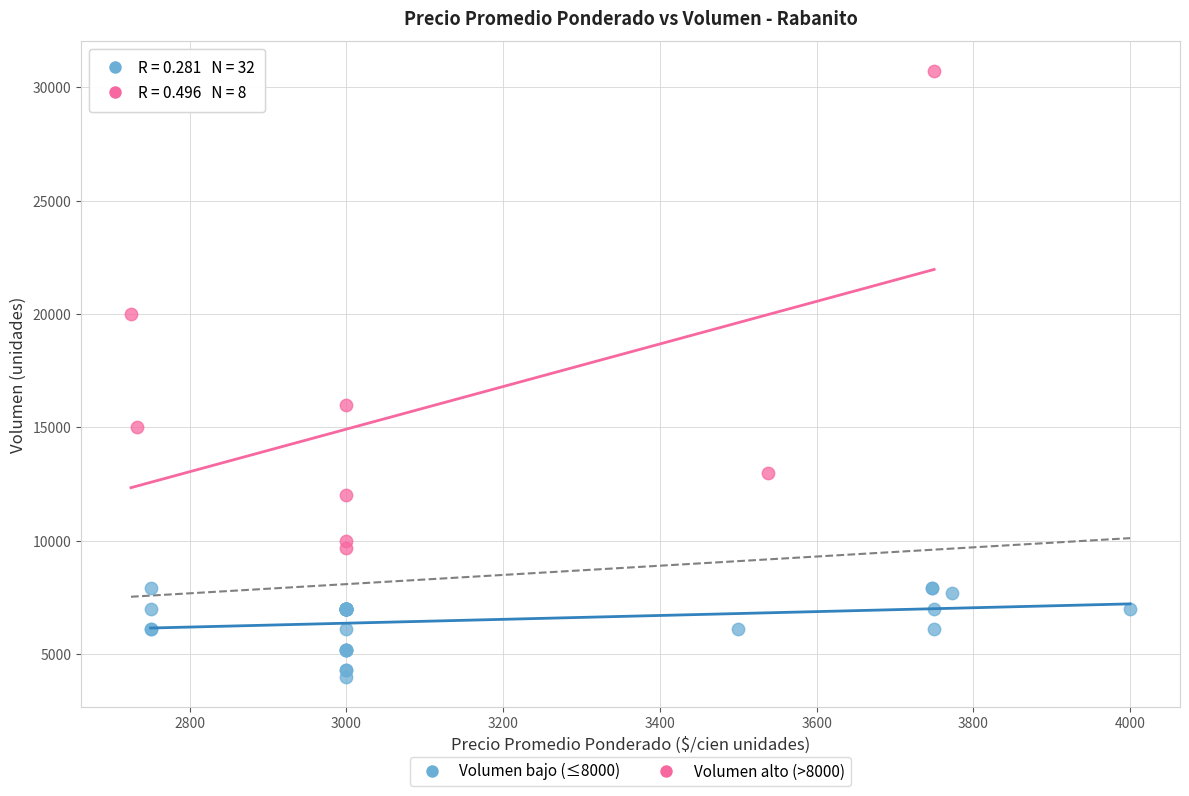

Which series has the widest spread of Y values?

Volumen alto (>8000)